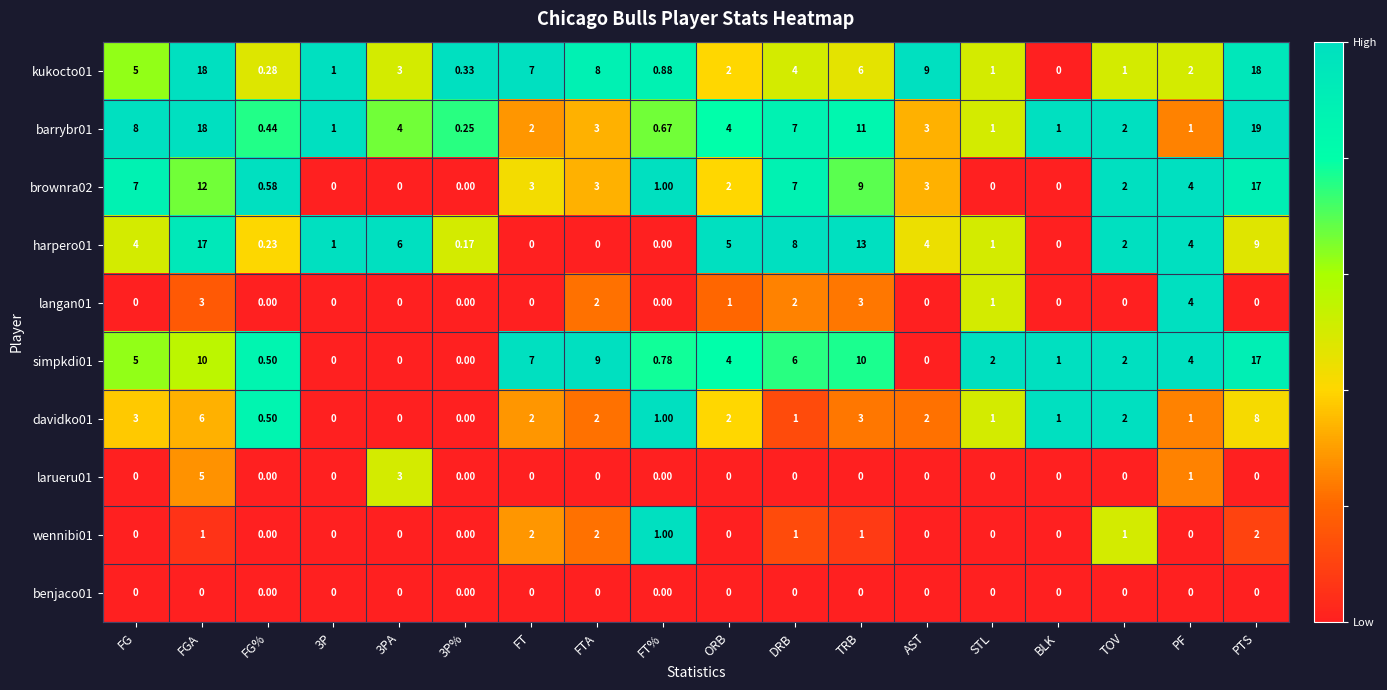

Where does the simpkdi01 series first go above 4?

FG